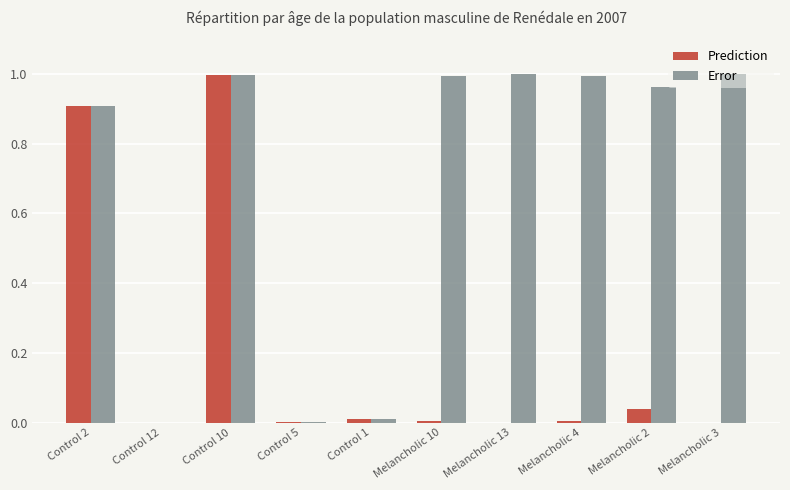

Which series changed the most between Control 5 and Melancholic 2?

Error